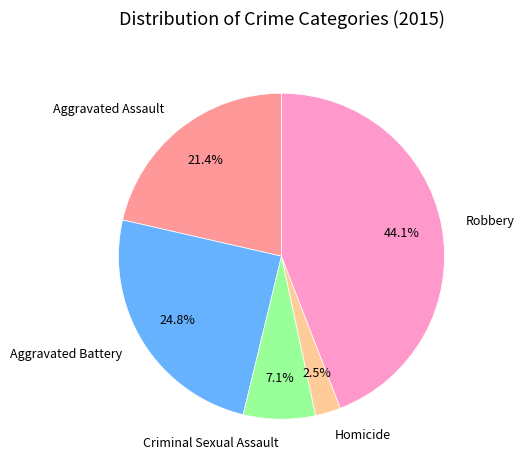

Rank the categories by value from lowest to highest.

Homicide, Criminal Sexual Assault, Aggravated Assault, Aggravated Battery, Robbery